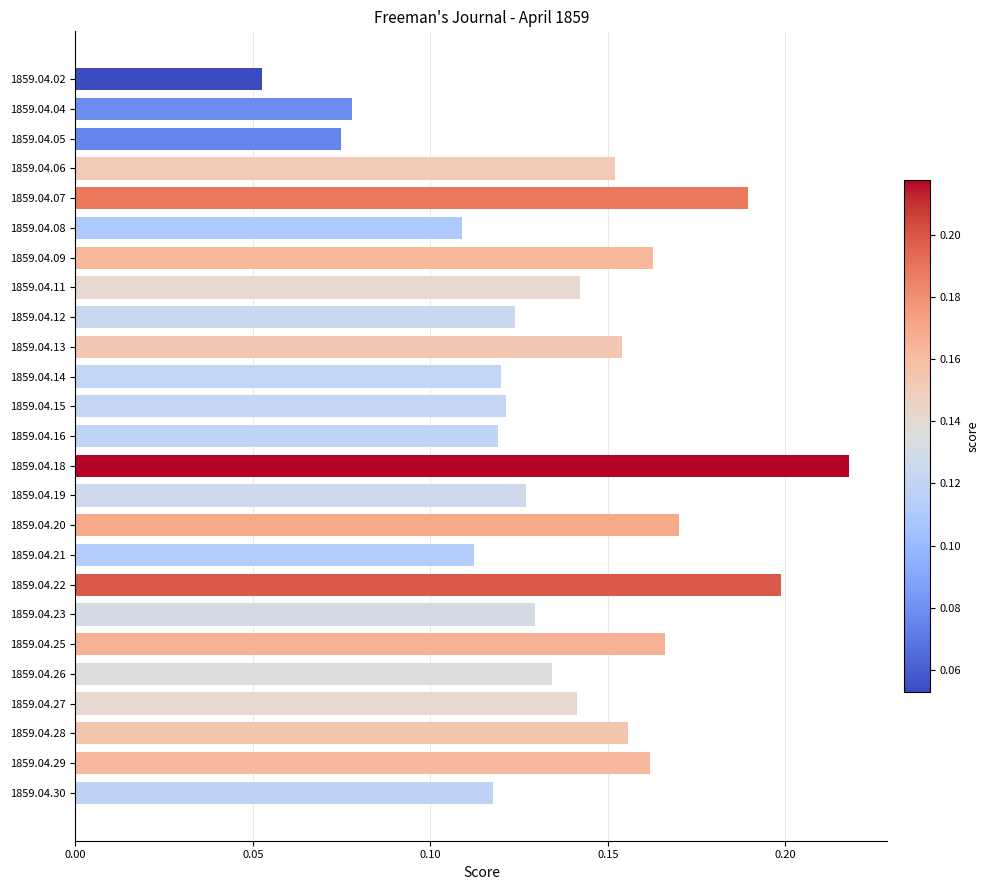

Is it true that the value at 1859.04.13 is 0.1?

False